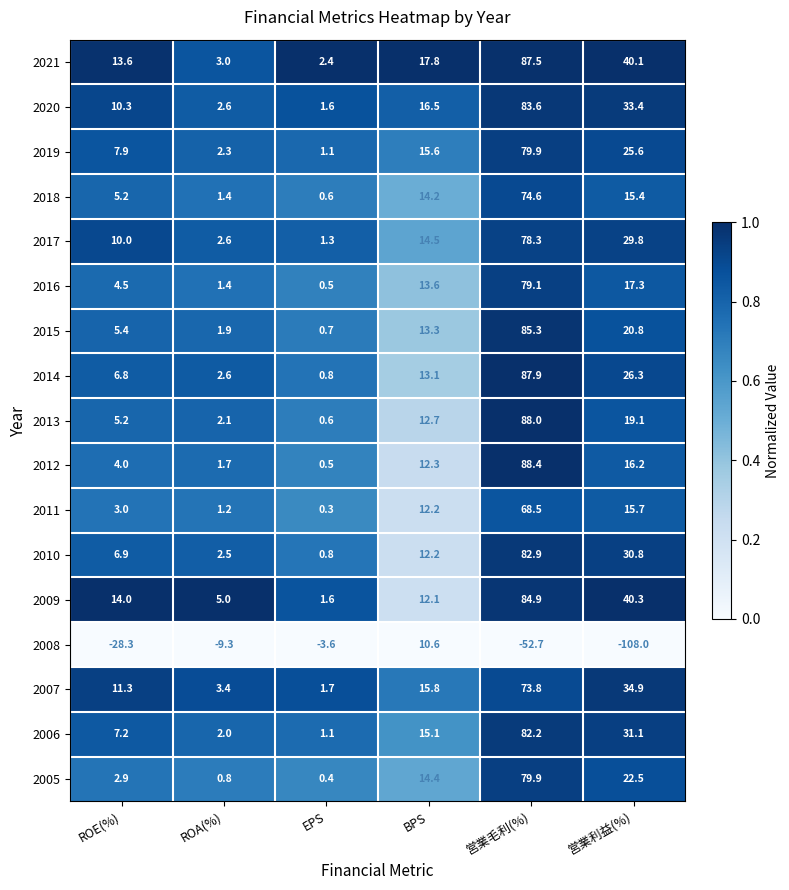

What is the sum of the 2008 values at ROA(%) and 営業毛利(%)?

-62.0